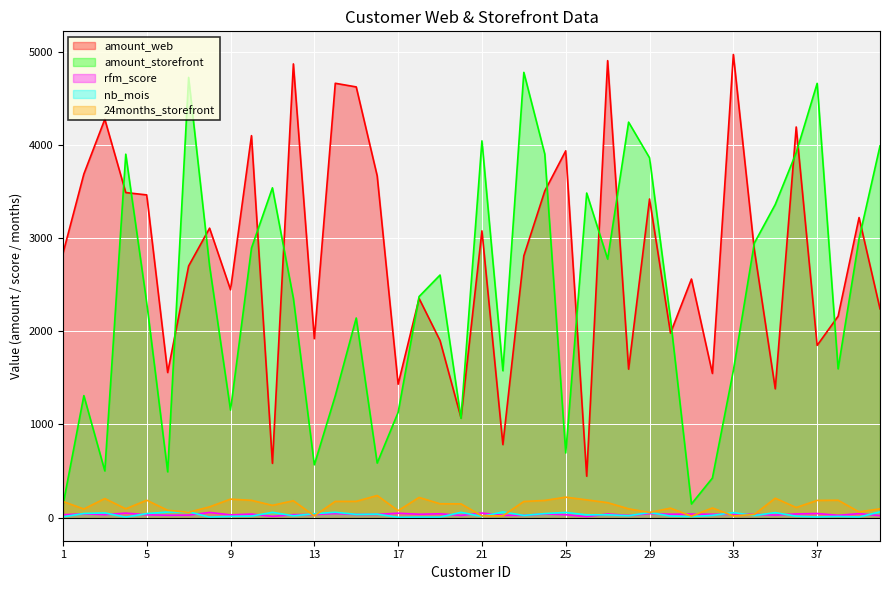

Which series has the largest range (max minus min)?

amount_storefront